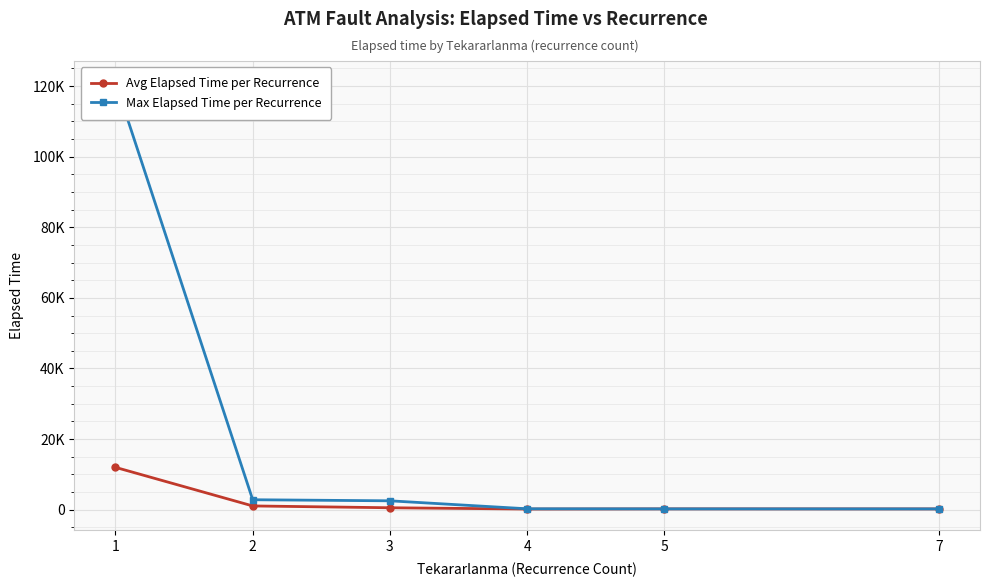

In Avg Elapsed Time per Recurrence, how many points are lower than both neighbors (excluding endpoints)?

1